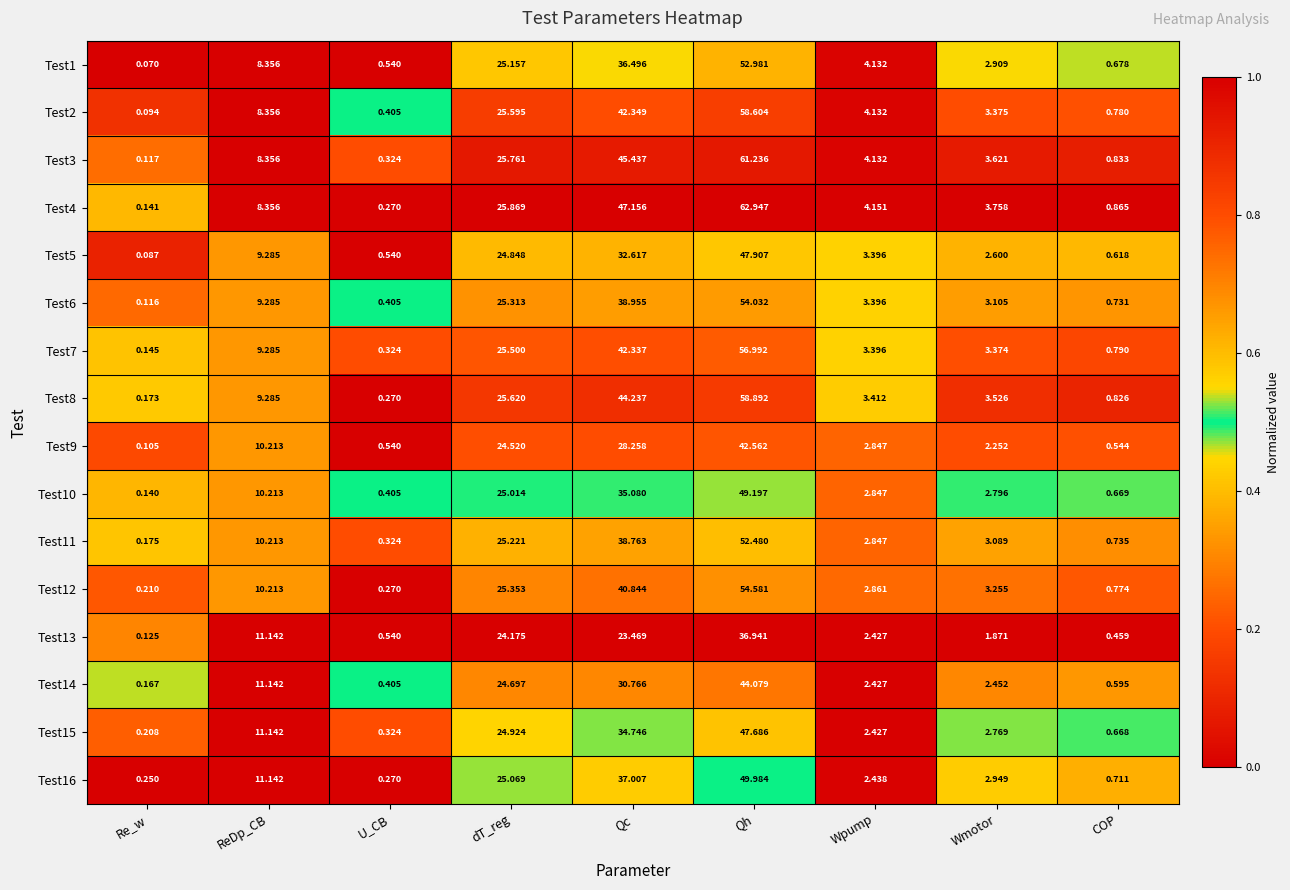

List the labels in order of Test4 value, smallest first.

Re_w, U_CB, COP, Wmotor, Wpump, ReDp_CB, dT_reg, Qc, Qh